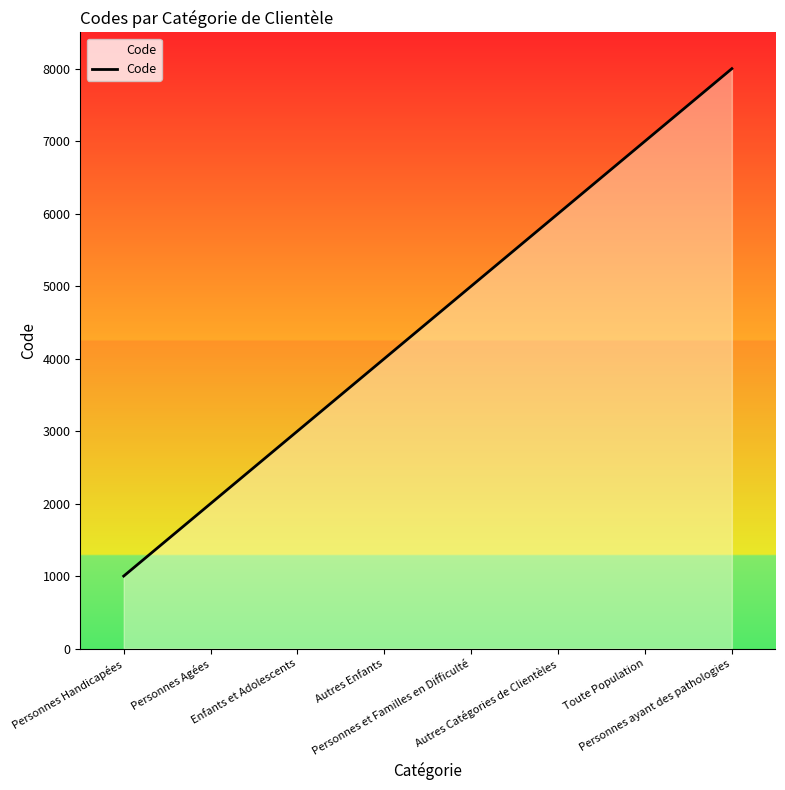

How many lines are shown in the chart?

1